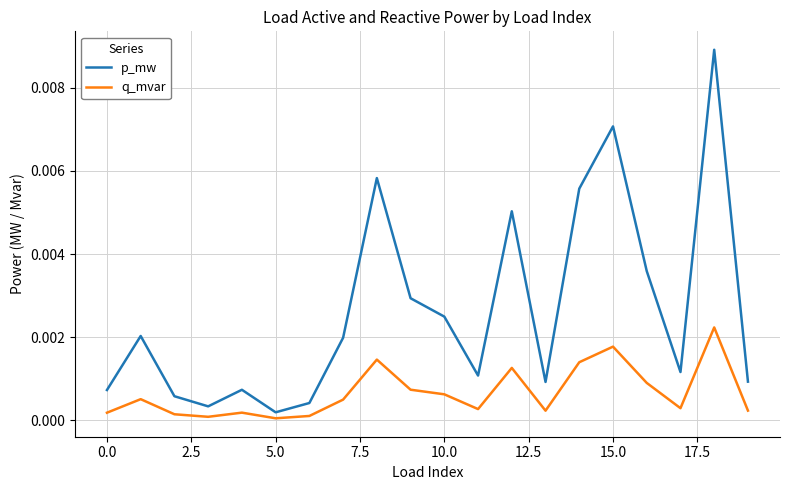

Which series has the largest total across all categories?

p_mw